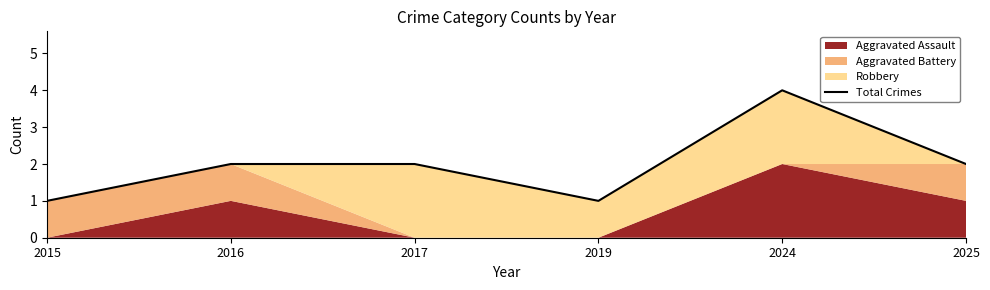

What is the difference between the maximum and minimum values?

3